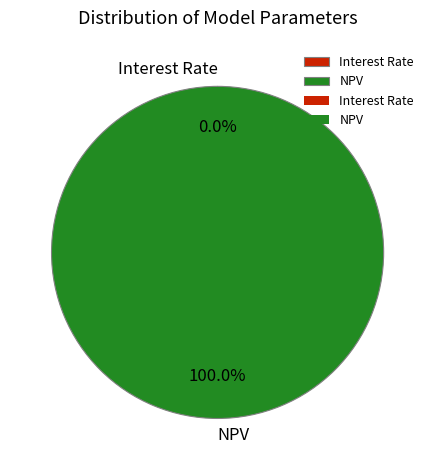

What is the largest slice in the pie chart?

NPV